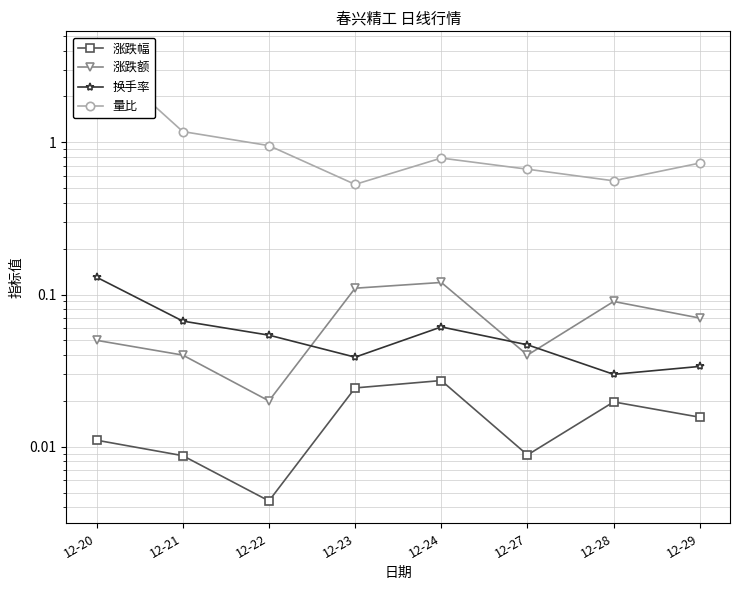

True or false: 换手率 and 量比 cross at least once.

False